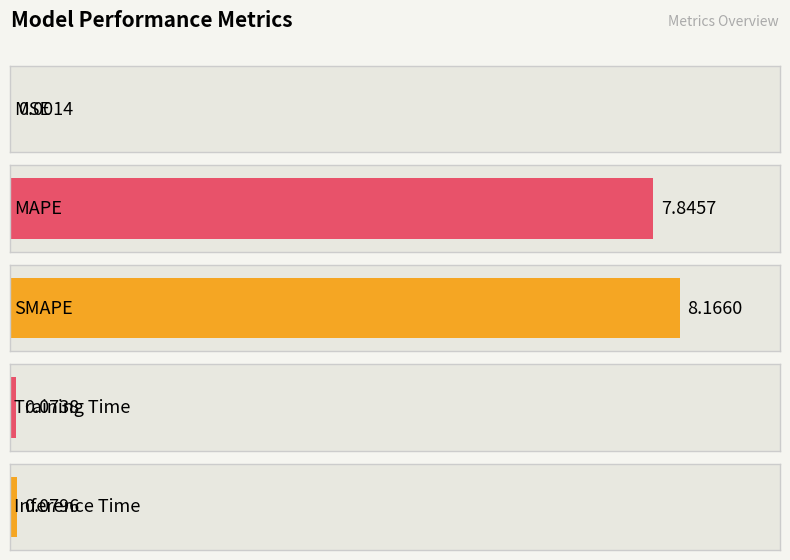

What is the greatest value displayed?

8.2